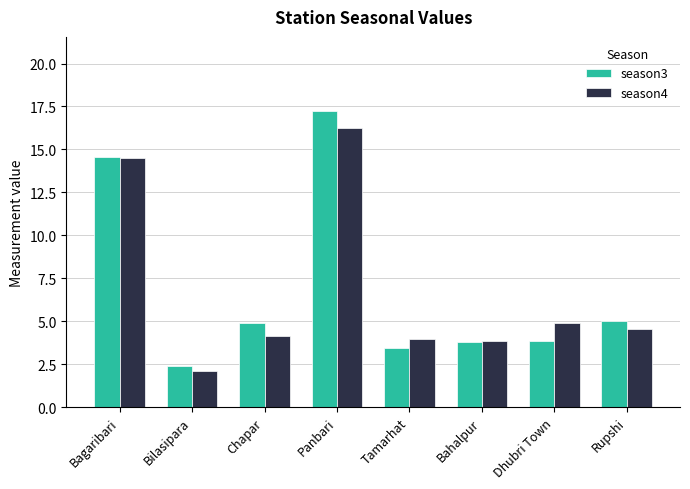

How many bars are there in total?

16